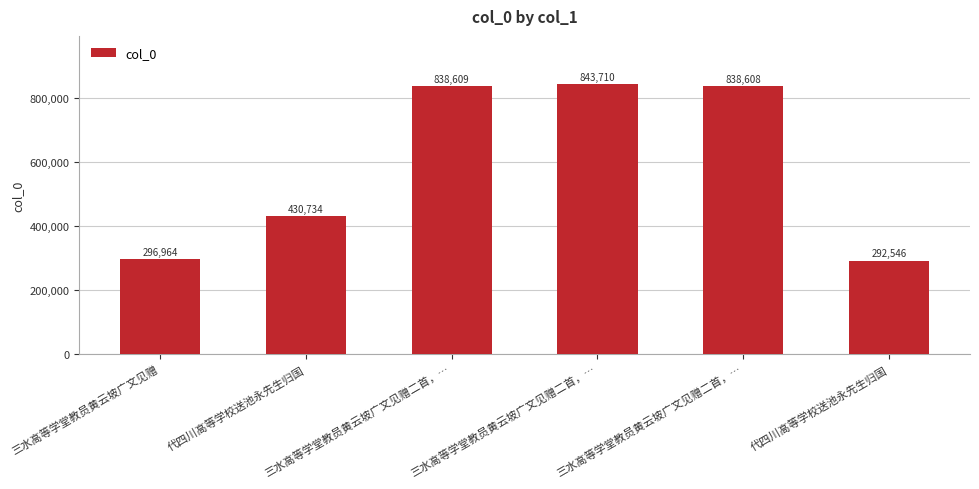

How many categories are shown in the chart?

6